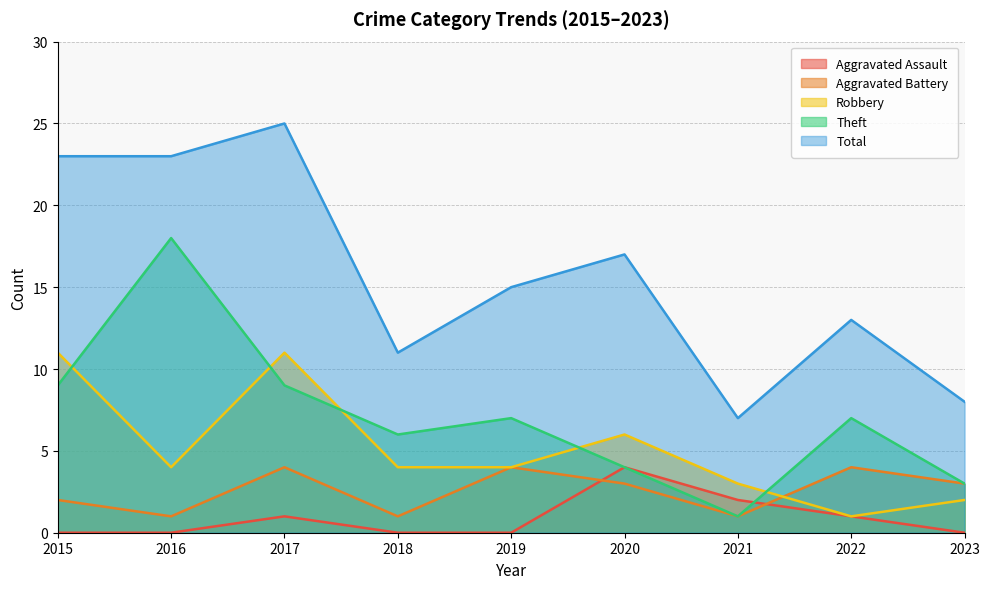

True or false: Total and Aggravated Assault cross at least once.

False